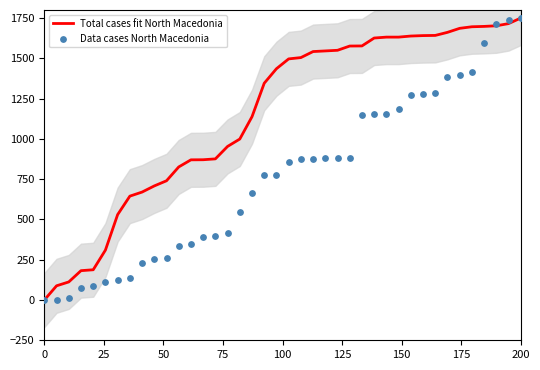

Which series reaches the minimum Y coordinate?

Total cases fit North Macedonia